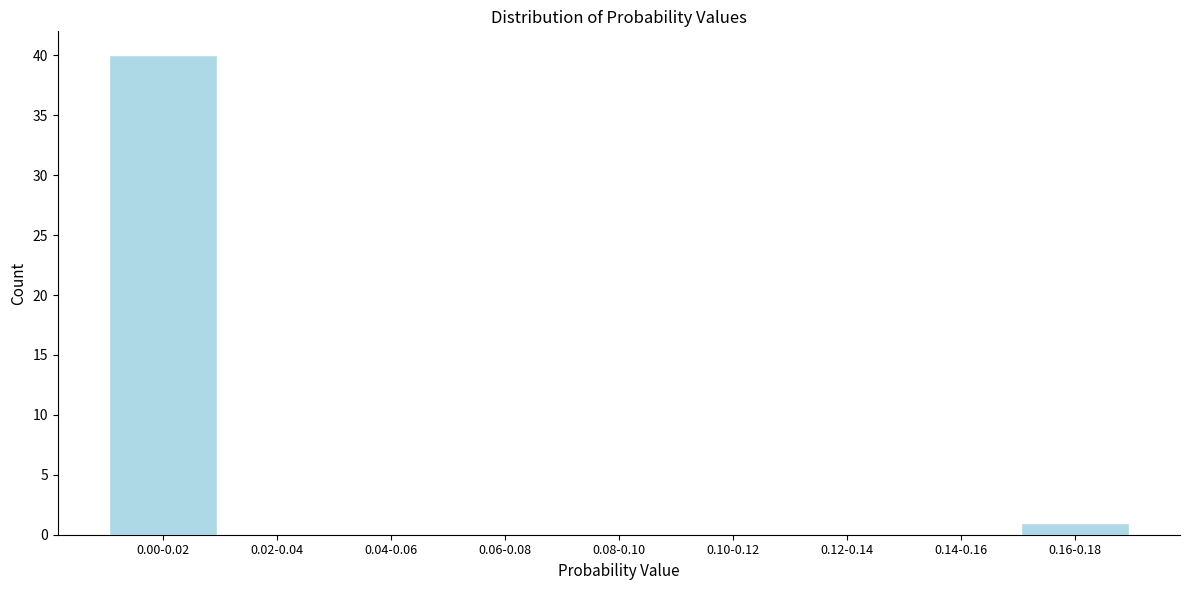

Reading left to right, list all the values displayed in this chart.

0.00-0.02=40	0.02-0.04=0	0.04-0.06=0	0.06-0.08=0	0.08-0.10=0	0.10-0.12=0	0.12-0.14=0	0.14-0.16=0	0.16-0.18=1